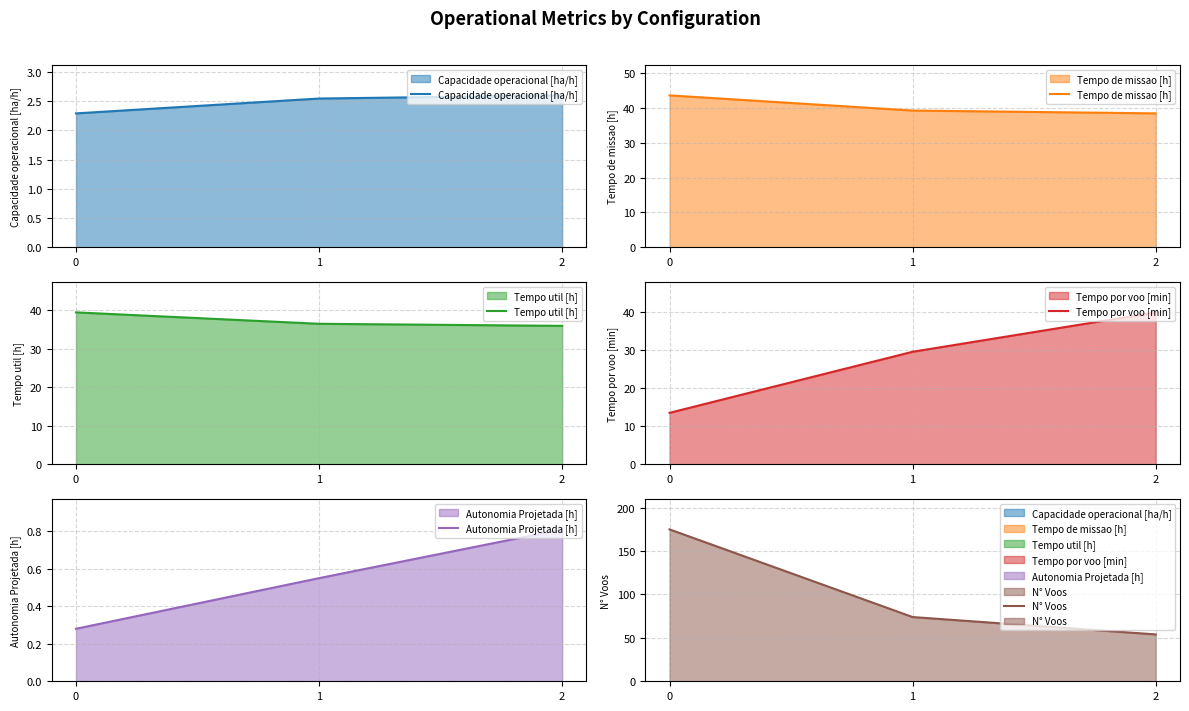

What is the sum of all Capacidade operacional [ha/h] values?

7.4